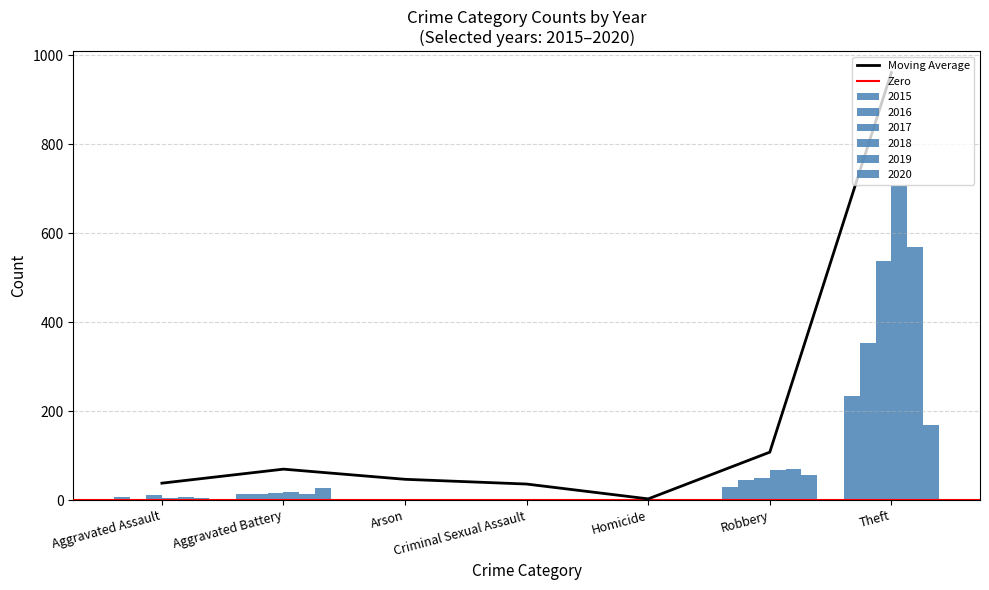

What is the value of the 2015 bar at the 6th from the left?

30